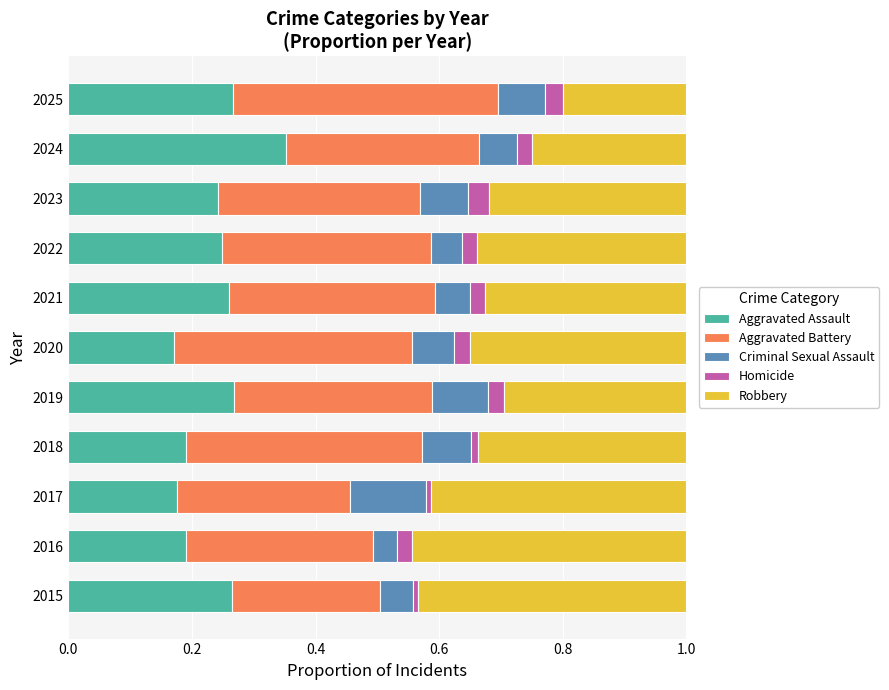

Count the number of data series in this chart.

5